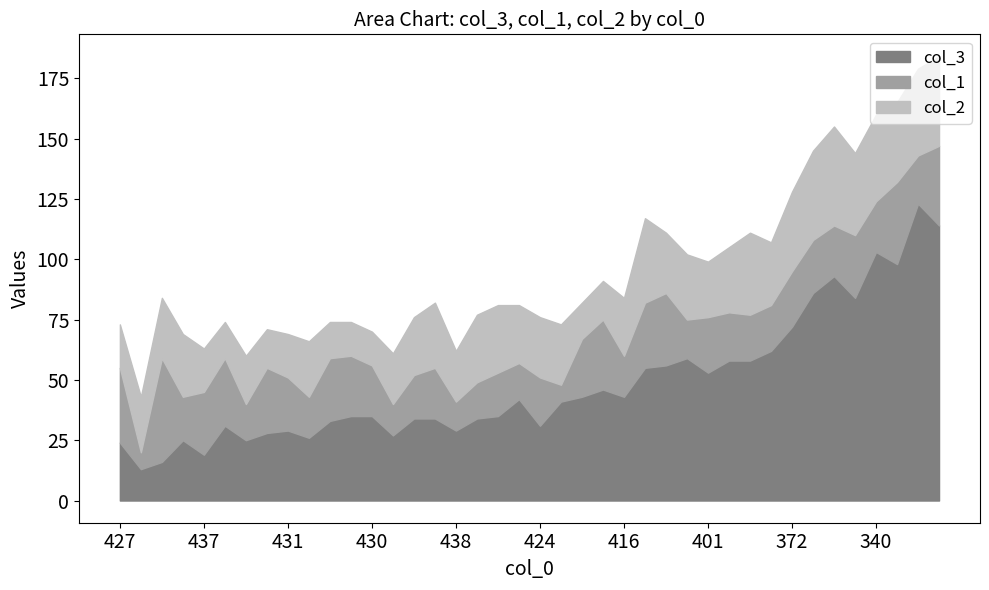

Rank the series at 424 from highest to lowest value.

col_3, col_2, col_1